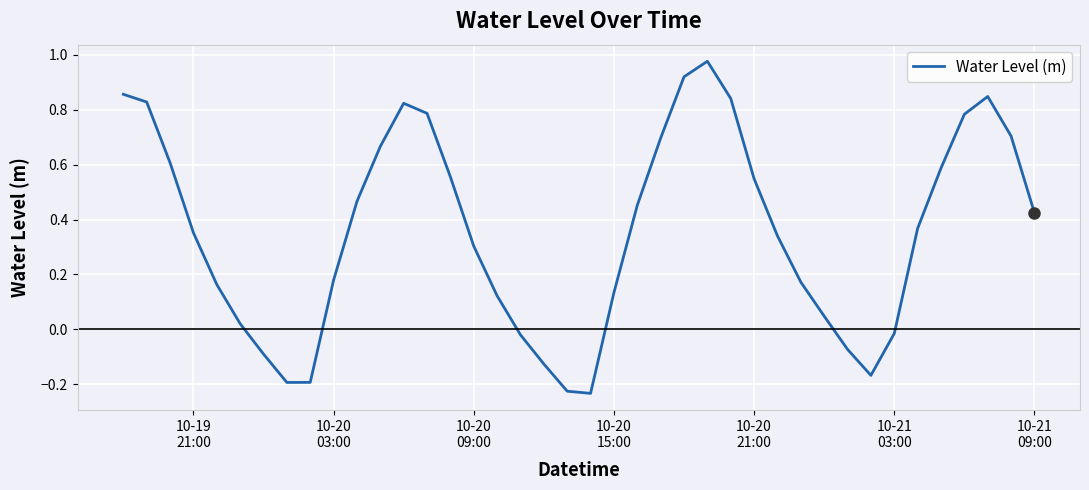

What is the difference between the maximum and minimum values?

1.2